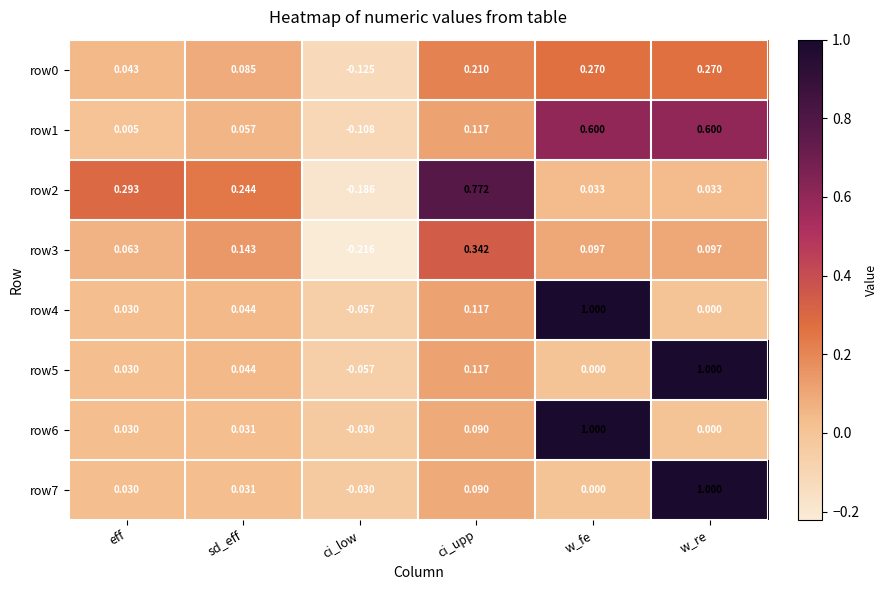

Rank the categories by row5 value from highest to lowest.

w_re, ci_upp, sd_eff, eff, w_fe, ci_low